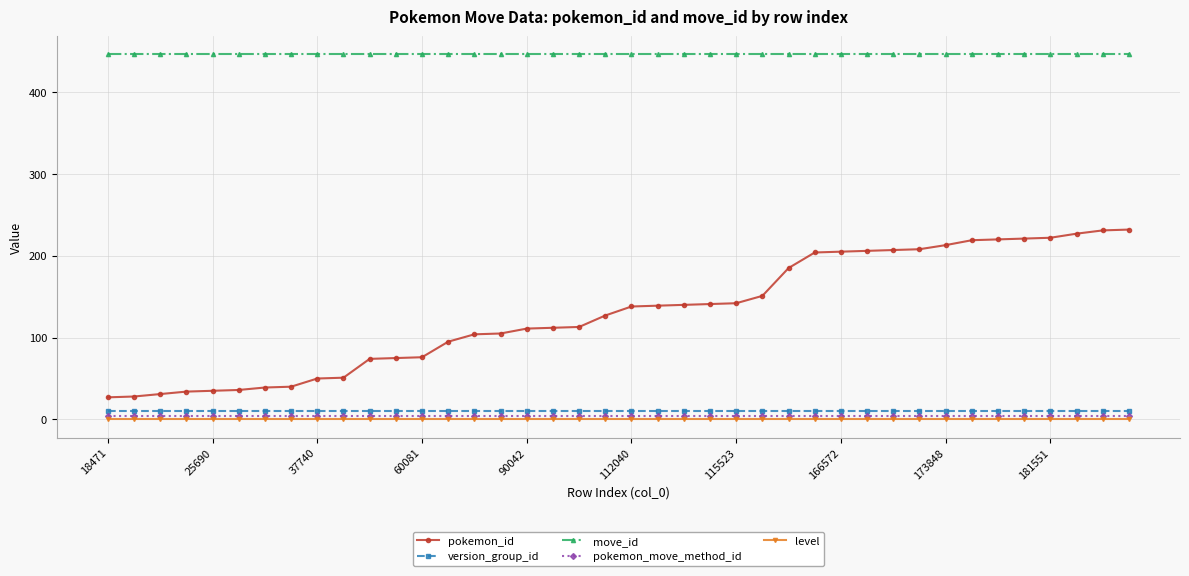

What is the maximum value shown in the chart?

446